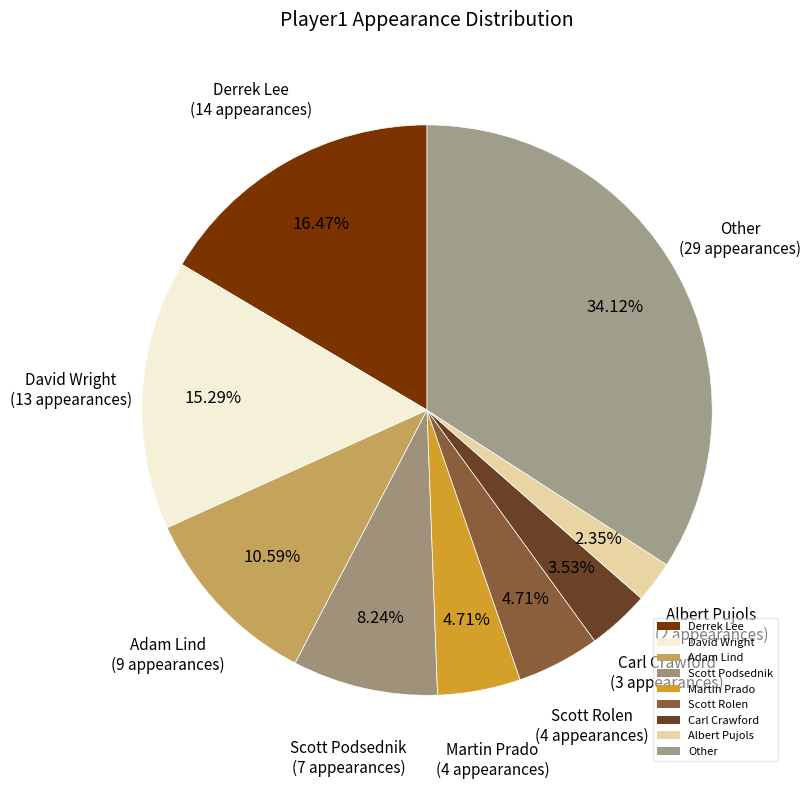

How many segments does this pie chart have?

9